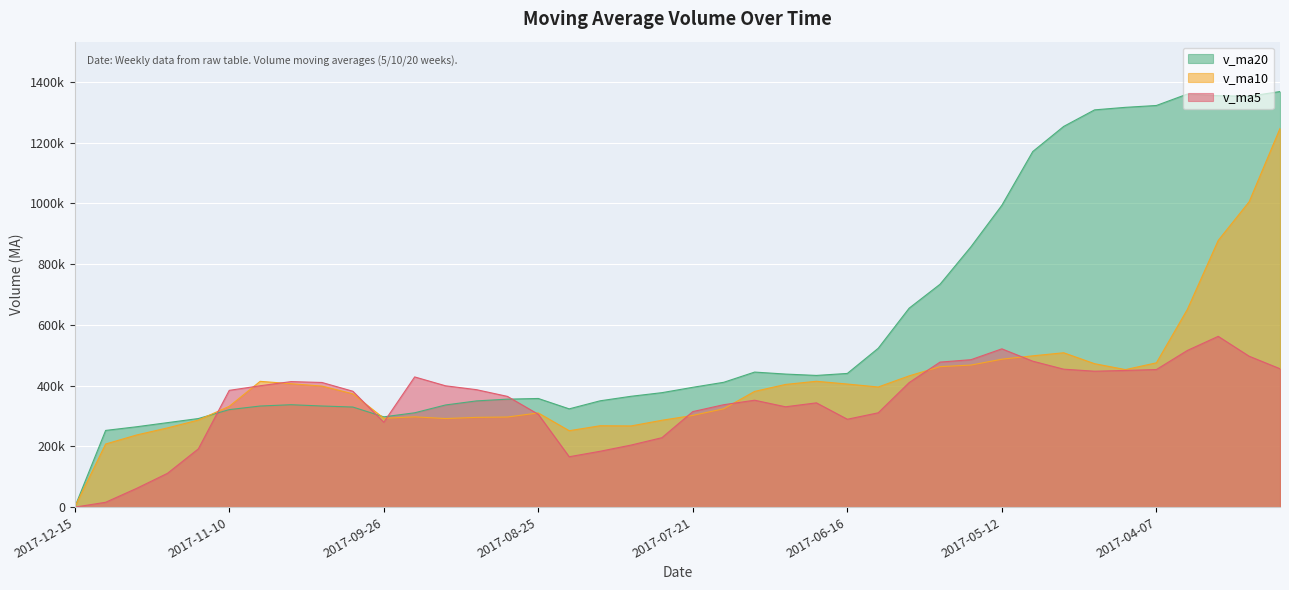

List the series in order of their overall mean, lowest first.

v_ma5, v_ma10, v_ma20